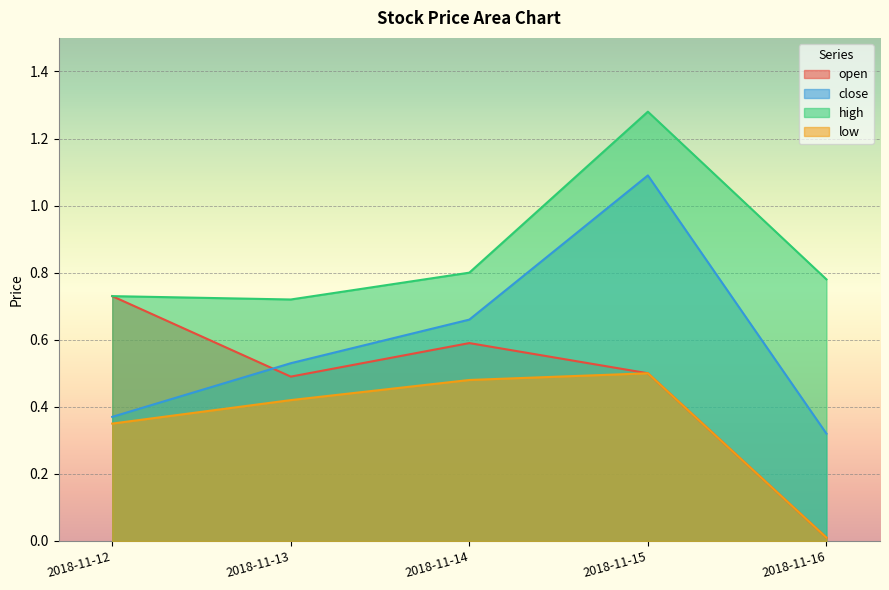

True or false: low has a value of 0.5 at 2018-11-14.

True